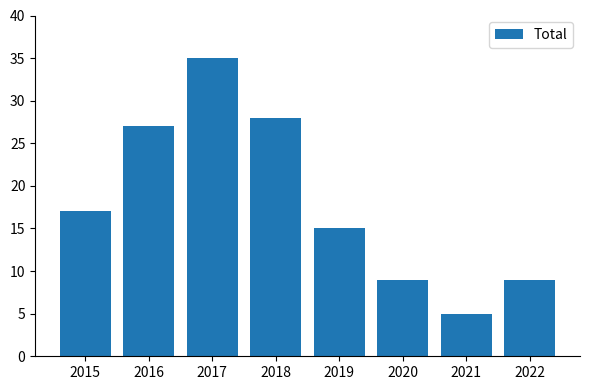

Reading left to right, extract all data points from this chart.

17	27	35	28	15	9	5	9